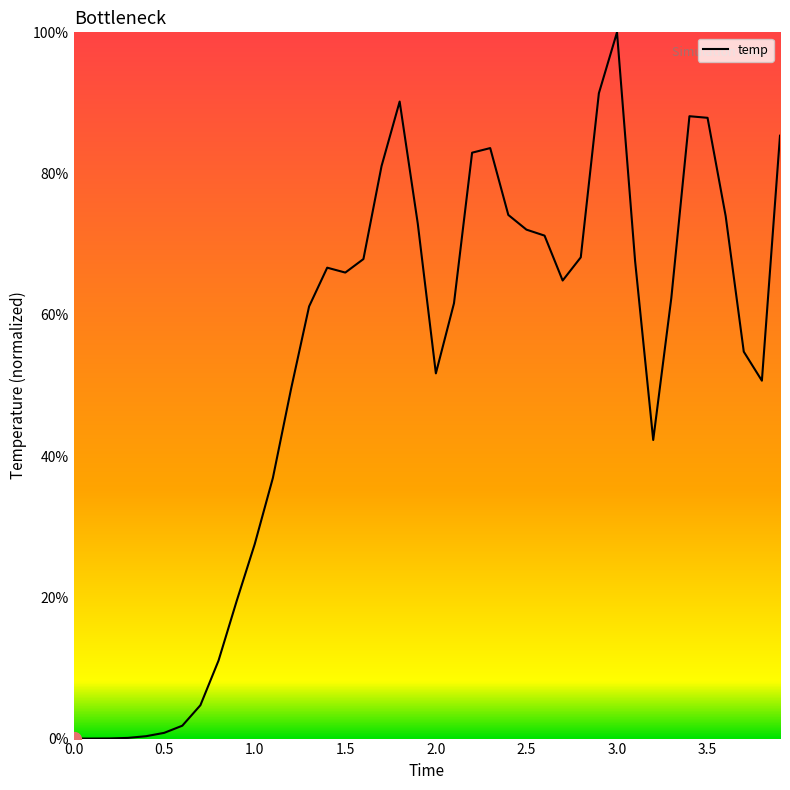

Does the chart display data point markers on the line(s)?

No